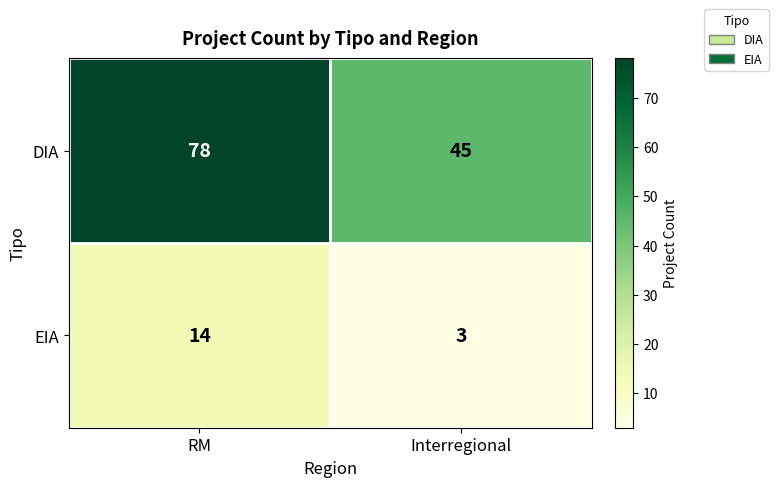

Which series changed the most between RM and Interregional?

DIA